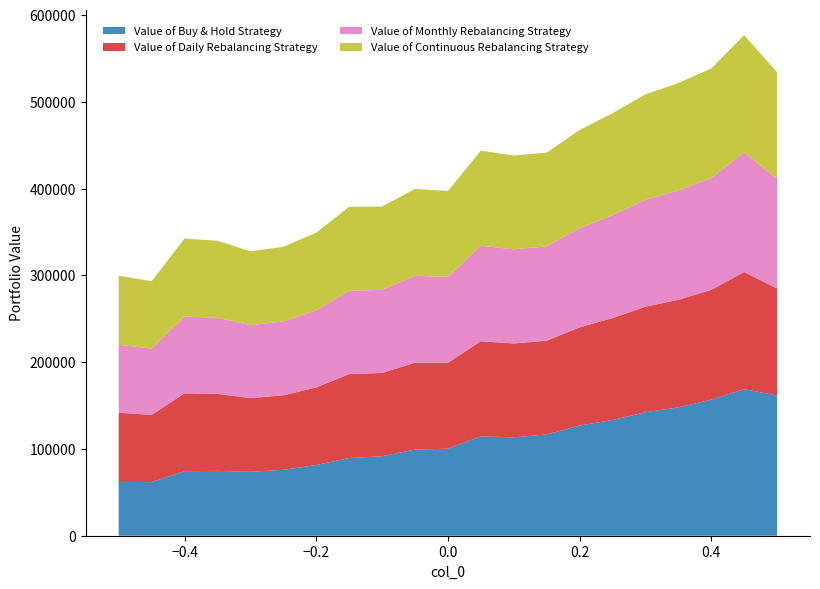

Reading right to left, transcribe all the data shown in this chart.

Value of Buy & Hold Strategy: 0.5=161600.6	0.45=168913.3	0.4=156731.5	0.35=147901.5	0.3=142287.8	0.25=133372.1	0.2=126956.1	0.15=116685.7	0.1=113389.3	0.05=114501.2	0.0=100306.6	-0.05=99276.2	-0.1=91550.3	-0.15=89558.6	-0.2=81440.1	-0.25=75937.9	-0.3=73645.3	-0.35=74751.9	-0.4=74362.1	-0.45=61769.5	-0.5=62070.2
Value of Daily Rebalancing Strategy: 0.5=123227.8	0.45=135069.6	0.4=126580.6	0.35=123993.6	0.3=121589.6	0.25=117501.2	0.2=113153.8	0.15=108063.1	0.1=108181.0	0.05=109603.4	0.0=98937.4	-0.05=100197.5	-0.1=96007.1	-0.15=96703.0	-0.2=89467.1	-0.25=85894.9	-0.3=84981.1	-0.35=88690.4	-0.4=89774.2	-0.45=77537.5	-0.5=79633.5
Value of Monthly Rebalancing Strategy: 0.5=126275.8	0.45=137822.2	0.4=128671.4	0.35=125938.1	0.3=123157.0	0.25=118584.1	0.2=114277.5	0.15=108756.6	0.1=108499.3	0.05=110077.1	0.0=99048.2	-0.05=100045.0	-0.1=95715.4	-0.15=96038.5	-0.2=88868.7	-0.25=85158.4	-0.3=84109.1	-0.35=87697.3	-0.4=88518.4	-0.45=76349.0	-0.5=78343.4
Value of Continuous Rebalancing Strategy: 0.5=123083.1	0.45=134954.7	0.4=126469.3	0.35=123894.3	0.3=121517.2	0.25=117435.2	0.2=113139.7	0.15=108036.6	0.1=108107.0	0.05=109598.5	0.0=98940.1	-0.05=100159.9	-0.1=96024.9	-0.15=96730.8	-0.2=89492.4	-0.25=85932.4	-0.3=85026.3	-0.35=88736.1	-0.4=89819.1	-0.45=77590.6	-0.5=79703.1